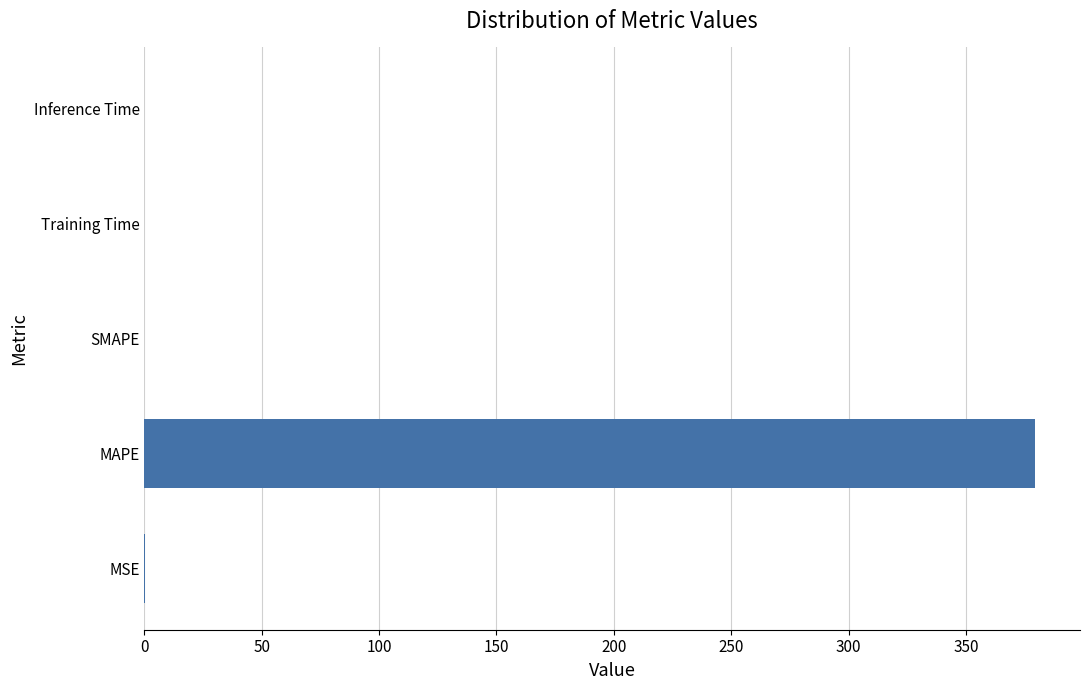

At which category does the chart reach its peak across all series?

MAPE